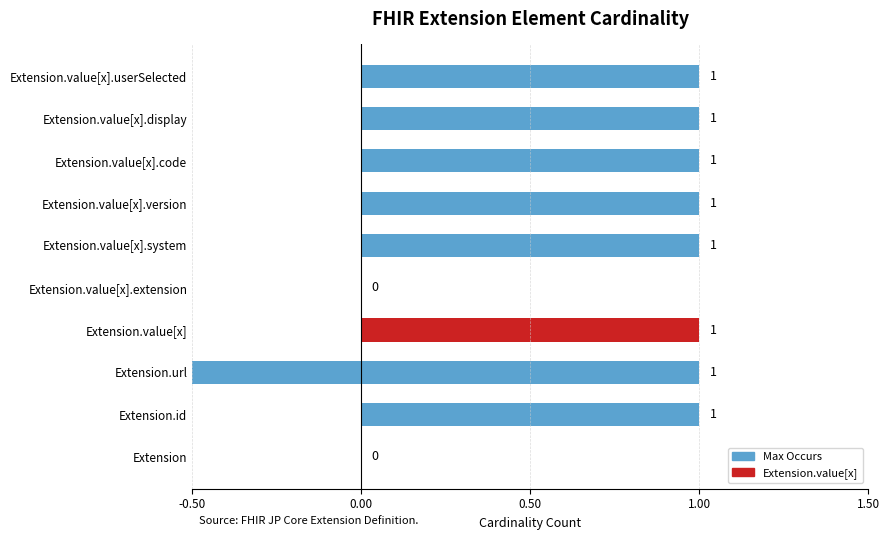

What is the difference between the maximum and second lowest values in the Max Occurs series?

1